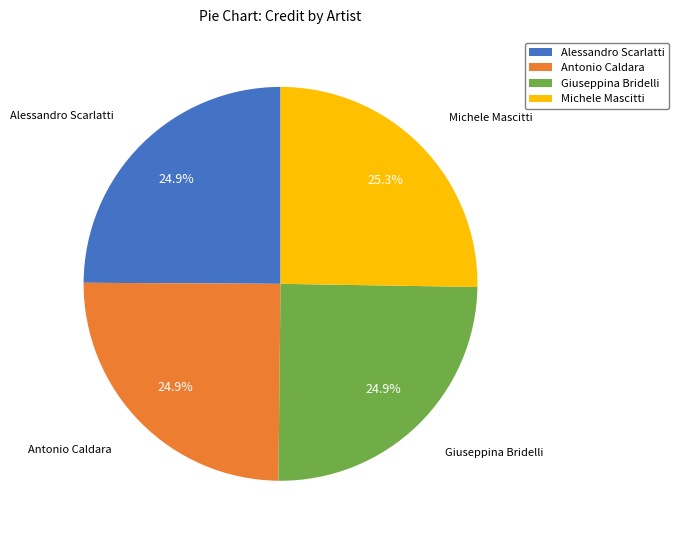

What percentage is the Michele Mascitti slice, to the nearest percent?

25%